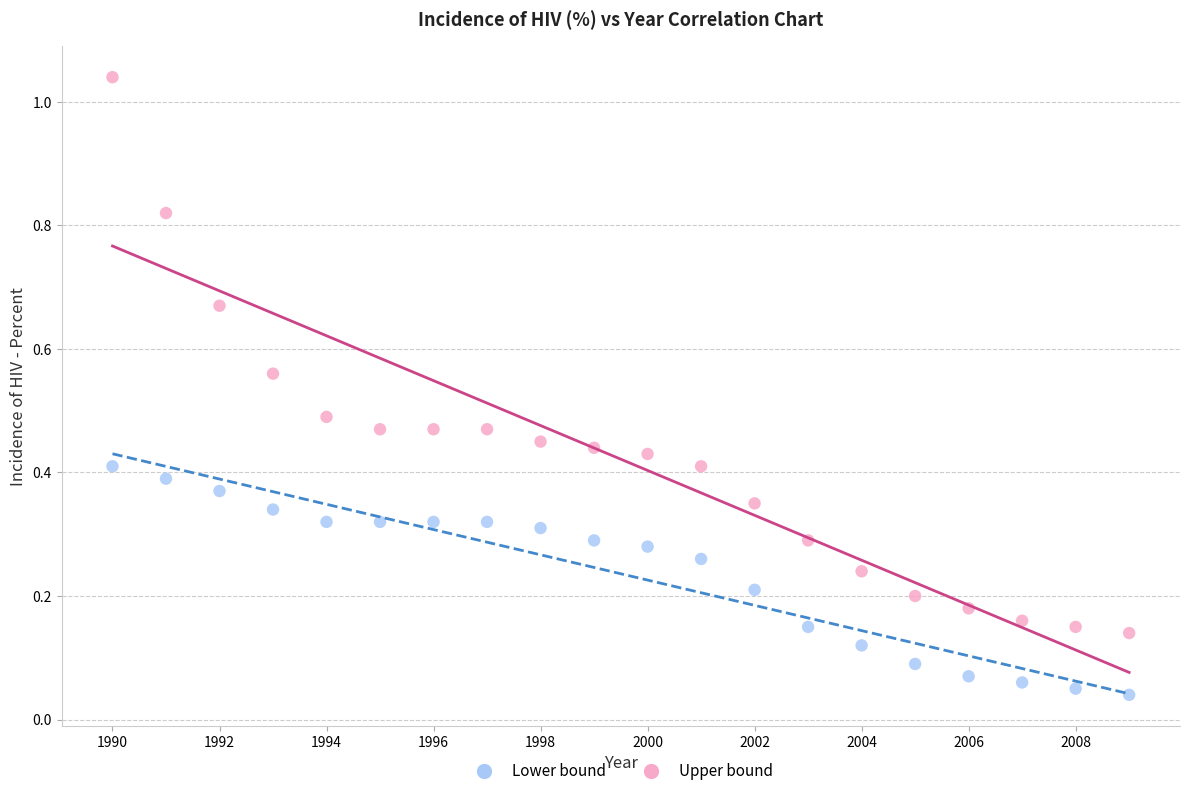

Which series contains the highest Y value?

Upper bound